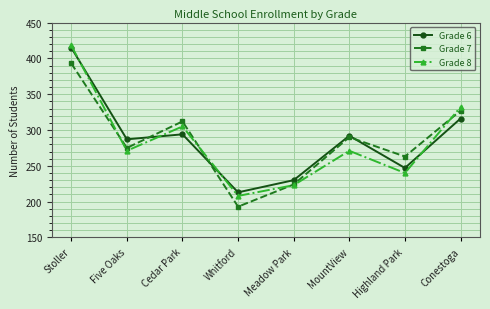

What is the approximate value of Grade 8 at MountView?

271